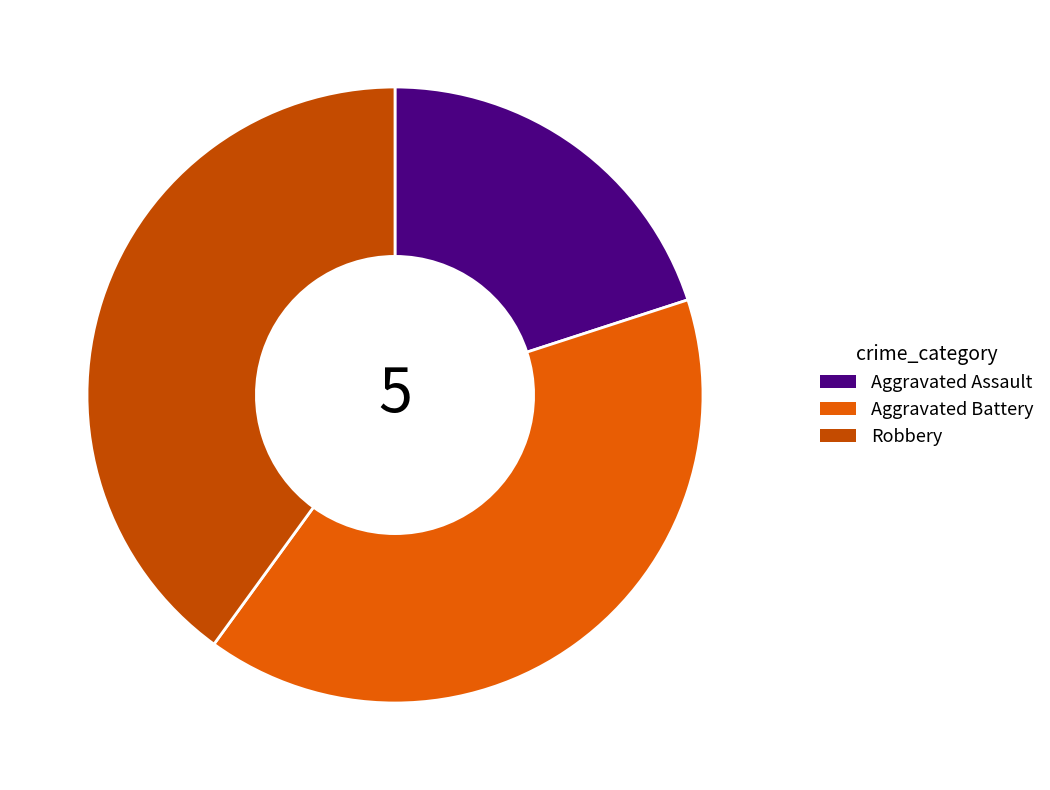

Which category has the smallest portion of the pie?

Aggravated Assault